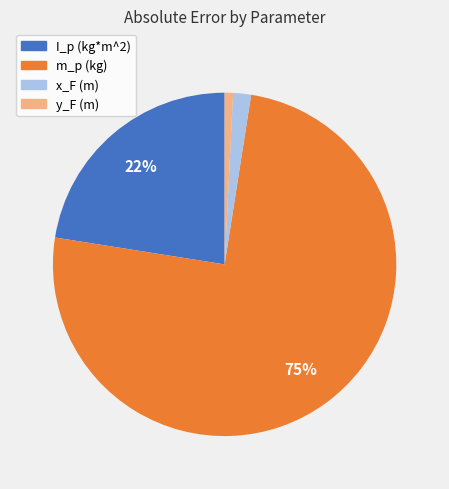

Is it true that m_p (kg) is 75% of the pie?

True